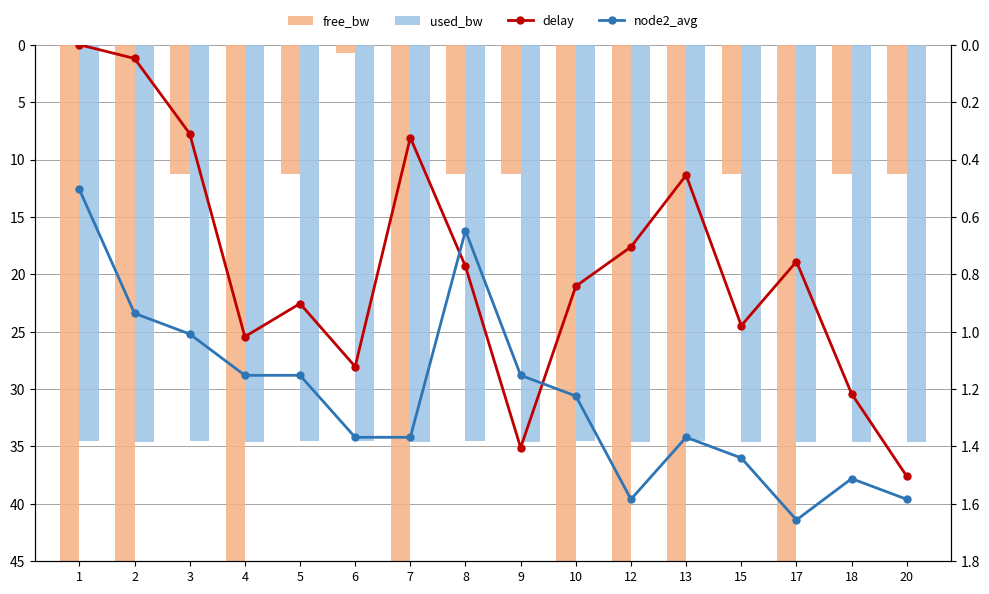

Where is used_bw nearest to the value 34?

3